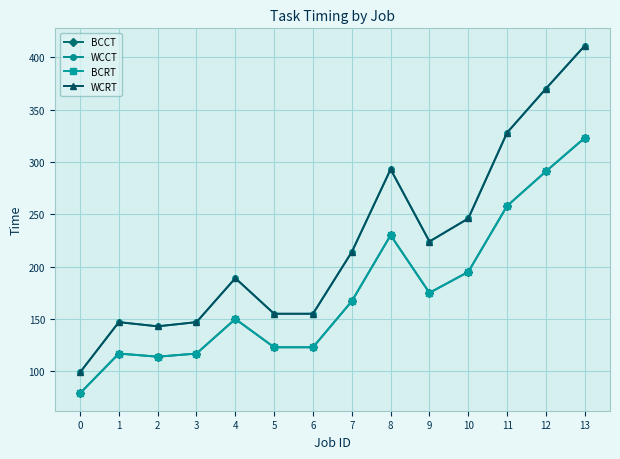

How many interior local peaks does the WCRT series have?

3